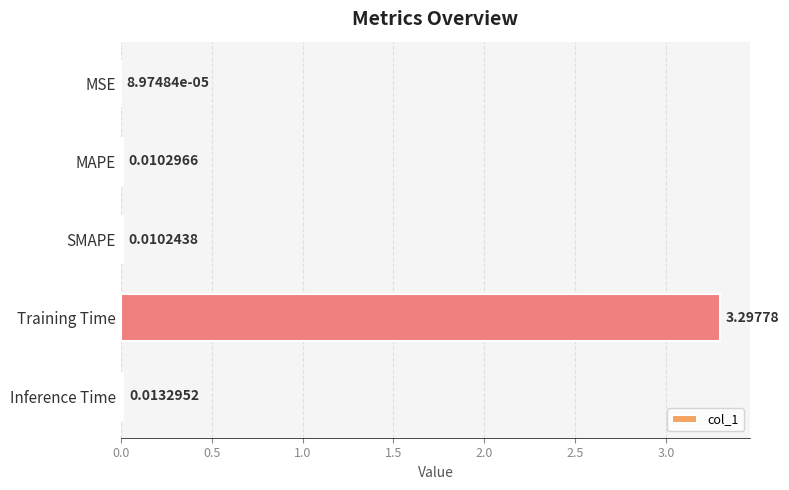

What is the sum of the values at Training Time and MSE?

3.3